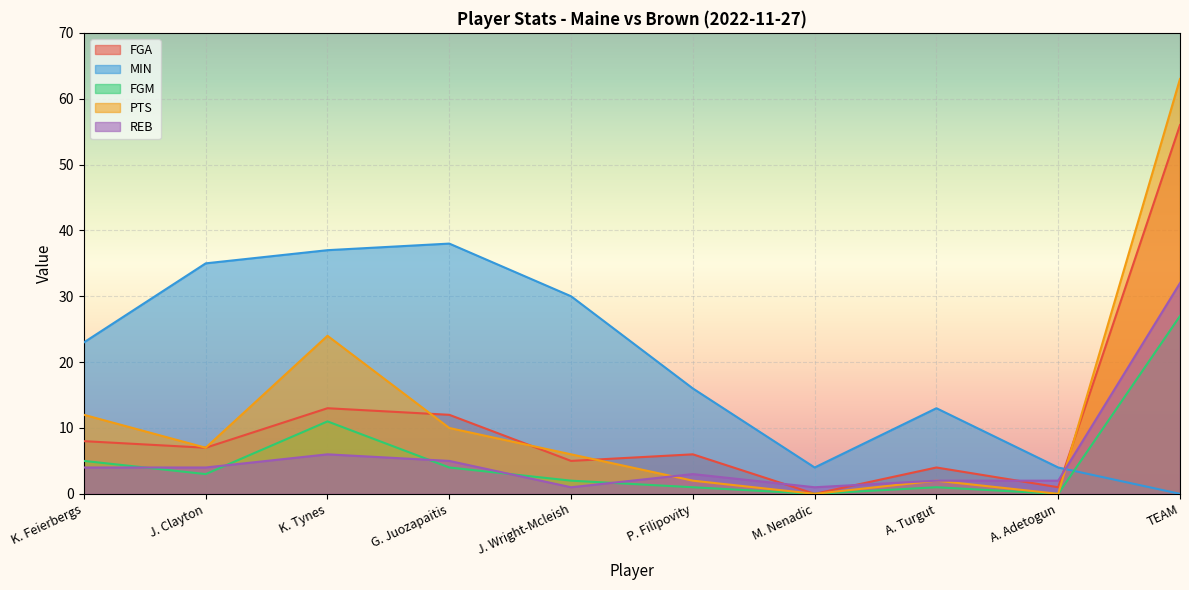

How many positive values does the FGM series have?

8